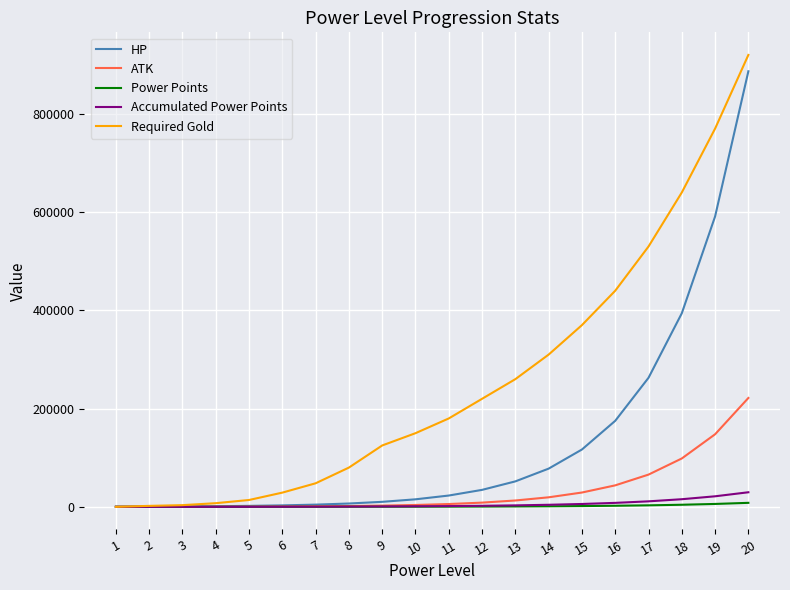

What is the highest value of the HP series?

886735